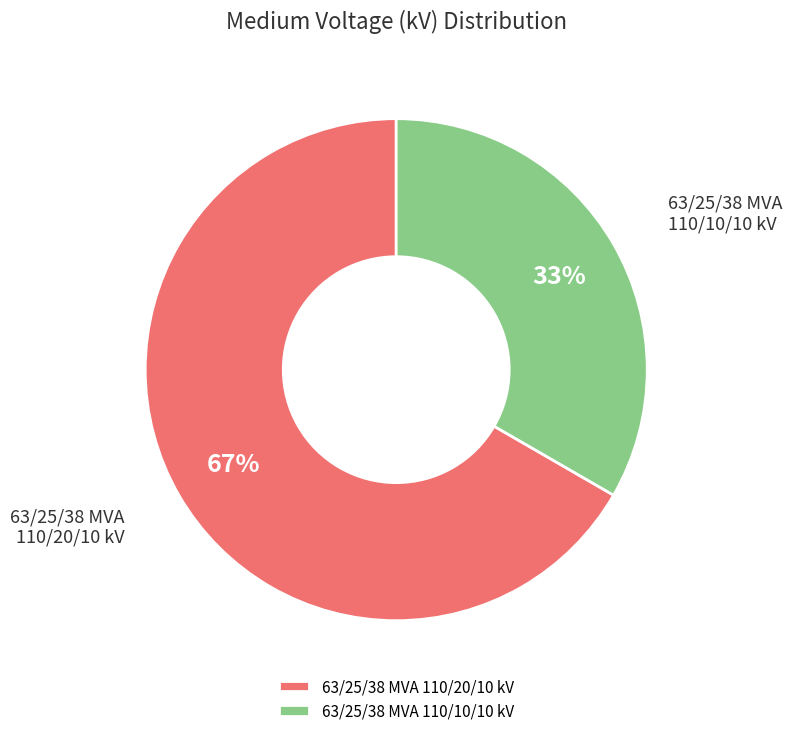

Does 63/25/38 MVA 110/20/10 kV account for over 50% of the chart?

Yes